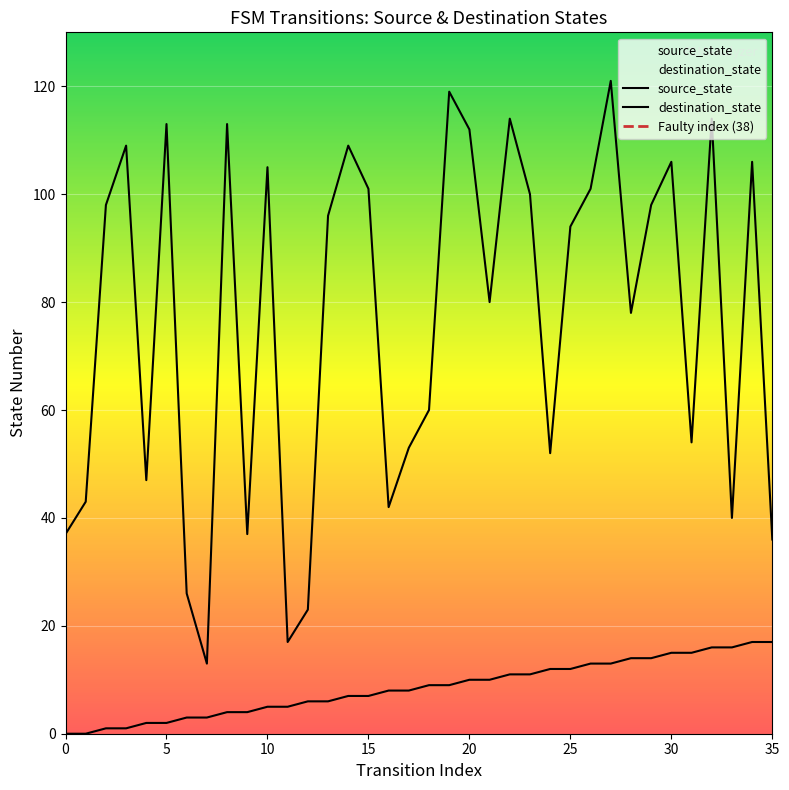

What is the sum of the destination_state values at 13 and 15?

197